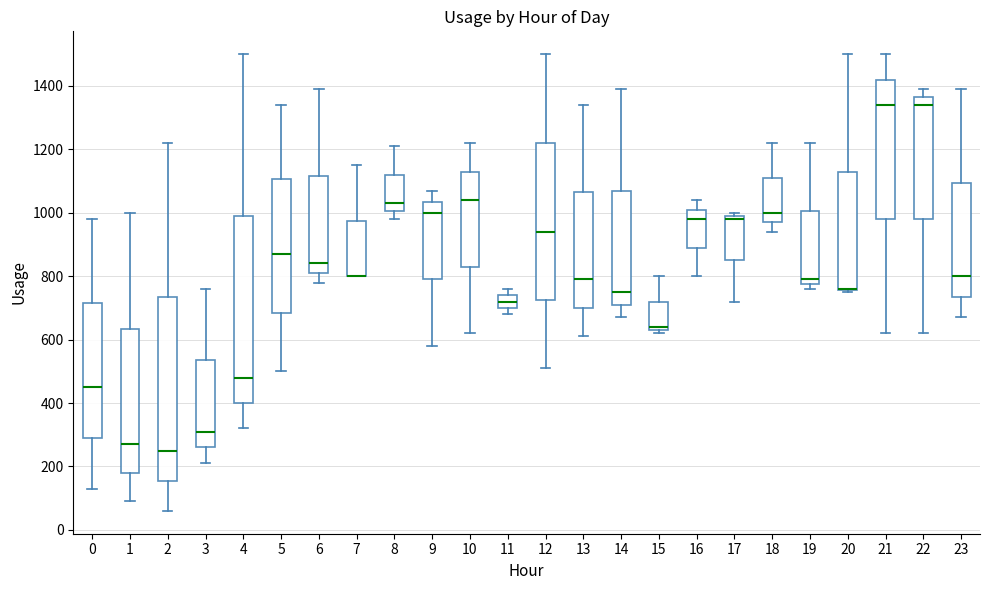

Reading left to right, transcribe this box plot: for each box, give where its median line is, the range the box spans, and where its two whiskers end, as read against the y-axis. The values are not printed on the chart, so give them approximately, as read against the axis.

0: median 460, box 300 to 720, whiskers 140 to 980
1: median 280, box 180 to 640, whiskers 100 to 1000
2: median 260, box 160 to 740, whiskers 60 to 1220
3: median 320, box 260 to 540, whiskers 220 to 760
4: median 480, box 400 to 1000, whiskers 320 to 1500
5: median 880, box 680 to 1100, whiskers 500 to 1340
6: median 840, box 820 to 1120, whiskers 780 to 1400
7: median 800 (drawn on the box's lower edge), box 800 to 980, whiskers 800 to 1160
8: median 1040, box 1000 to 1120, whiskers 980 to 1220
9: median 1000, box 800 to 1040, whiskers 580 to 1080
10: median 1040, box 840 to 1140, whiskers 620 to 1220
11: median 720, box 700 to 740, whiskers 680 to 760
12: median 940, box 720 to 1220, whiskers 520 to 1500
13: median 800, box 700 to 1060, whiskers 620 to 1340
14: median 760, box 720 to 1080, whiskers 680 to 1400
15: median 640 (just above the box's lower edge), box 640 to 720, whiskers 620 to 800
16: median 980, box 900 to 1020, whiskers 800 to 1040
17: median 980, box 860 to 1000, whiskers 720 to 1000 (just above the box's upper edge)
18: median 1000, box 980 to 1120, whiskers 940 to 1220
19: median 800, box 780 to 1000, whiskers 760 to 1220
20: median 760 (drawn on the box's lower edge), box 760 to 1140, whiskers 760 to 1500
21: median 1340, box 980 to 1420, whiskers 620 to 1500
22: median 1340, box 980 to 1360, whiskers 620 to 1400
23: median 800, box 740 to 1100, whiskers 680 to 1400